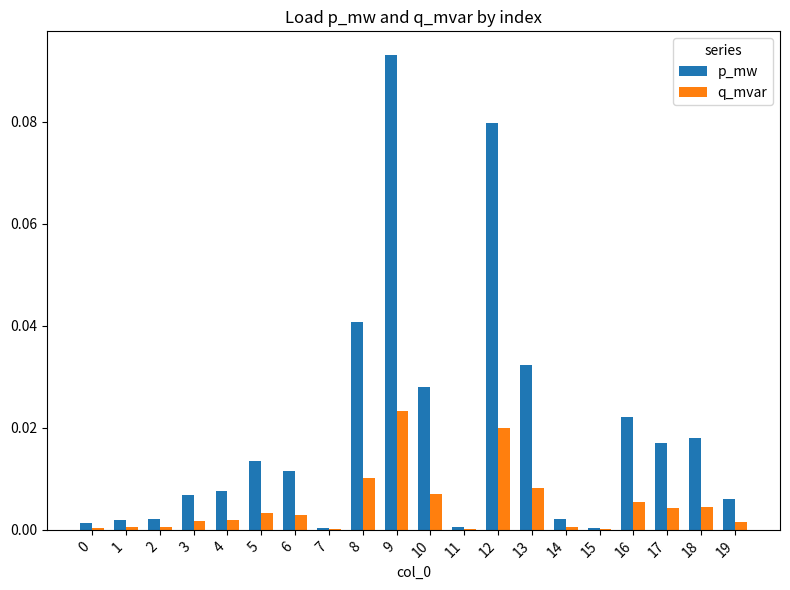

Between 2 and 5, which series saw the biggest shift?

p_mw